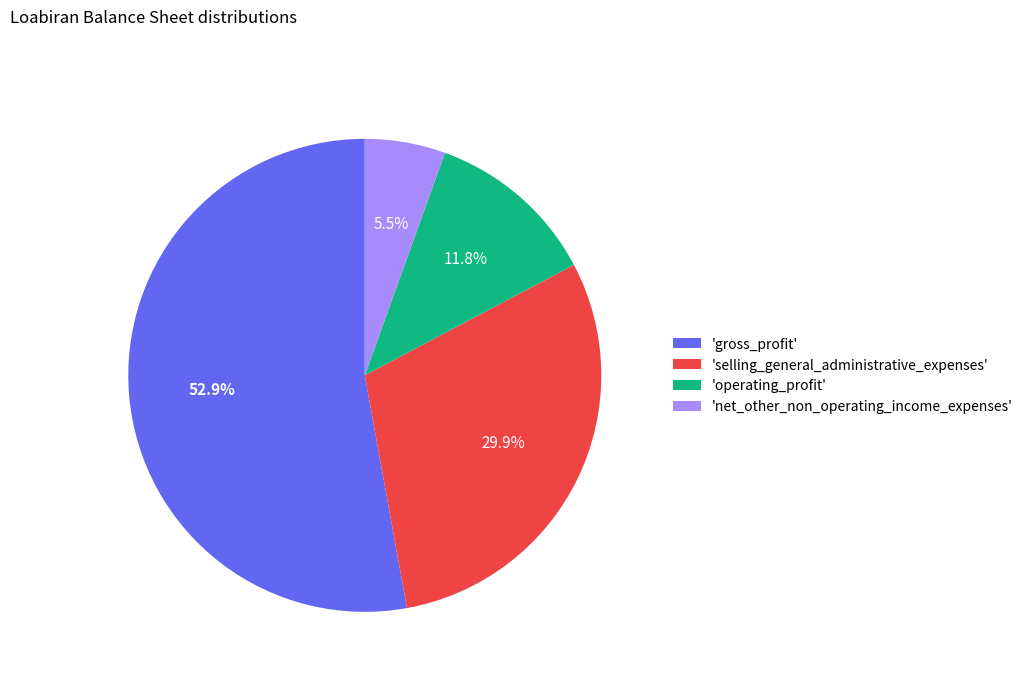

Which has a higher value, 'selling_general_administrative_expenses' or 'net_other_non_operating_income_expenses'?

'selling_general_administrative_expenses'